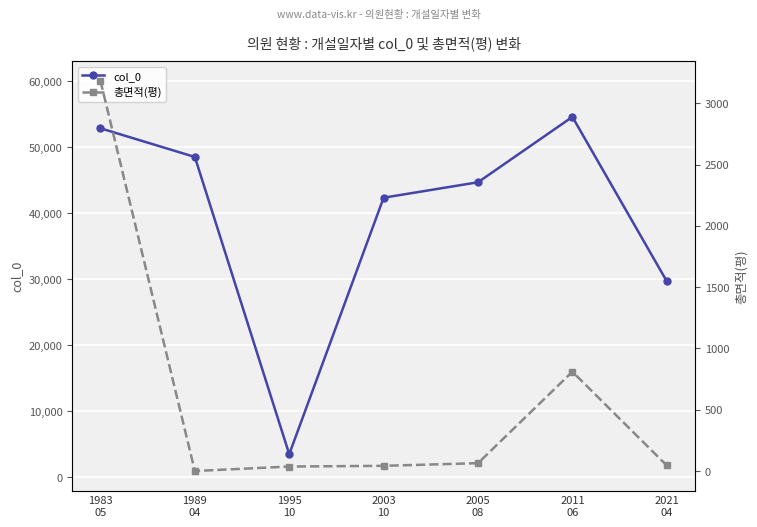

Count the number of categories in the chart.

7